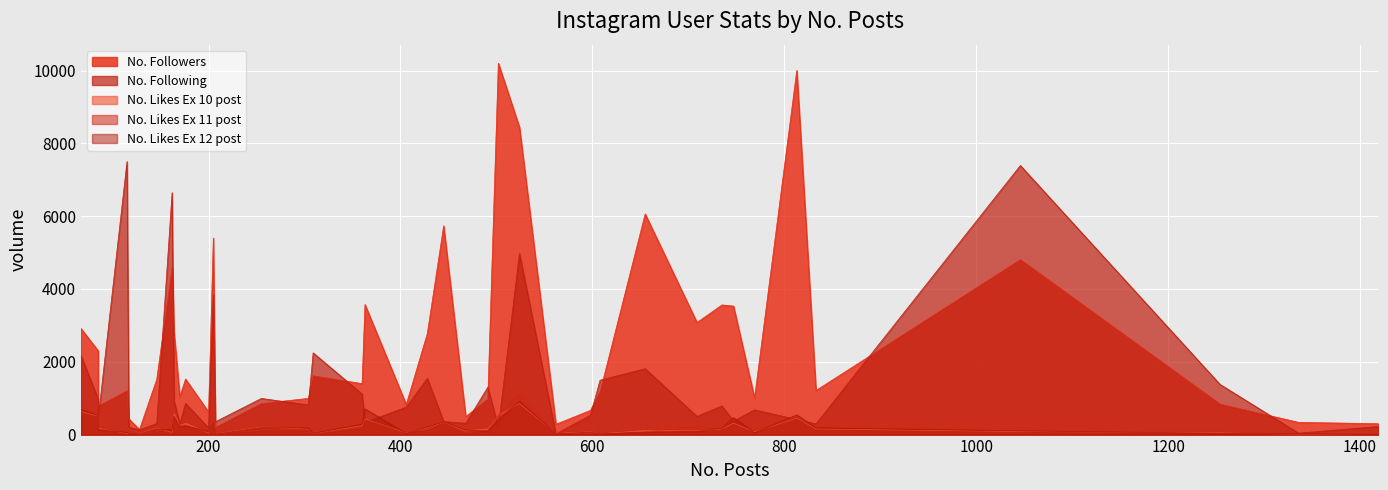

What is the average value of the No. Likes Ex 12 post series?

214